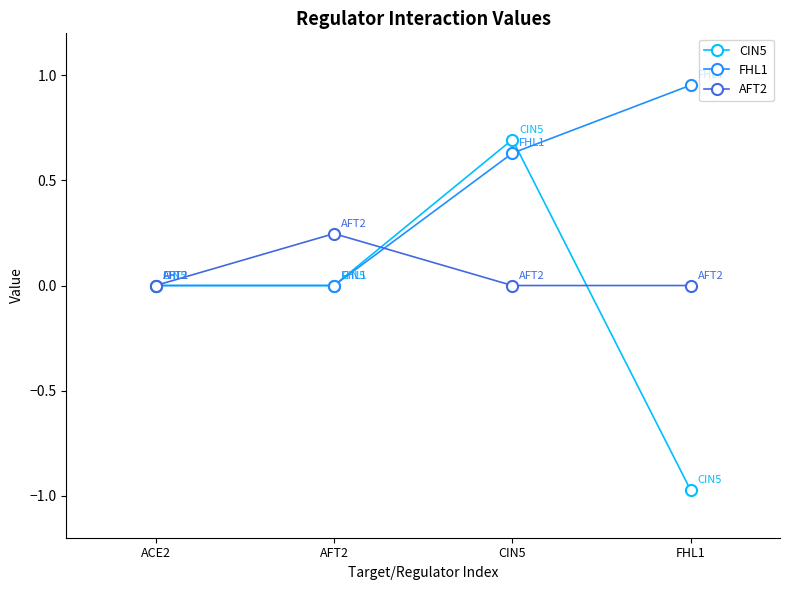

Is it true that CIN5 equals 0.0 at ACE2?

True